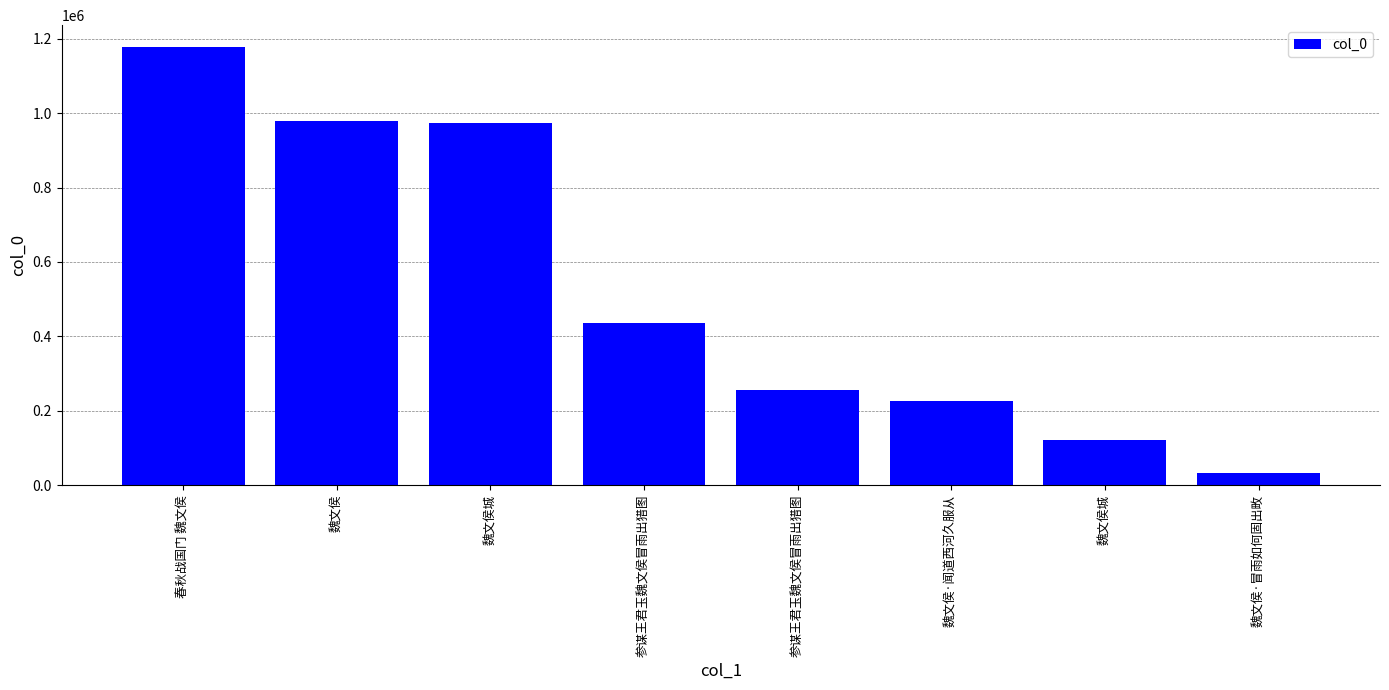

How many series are shown in this chart?

1